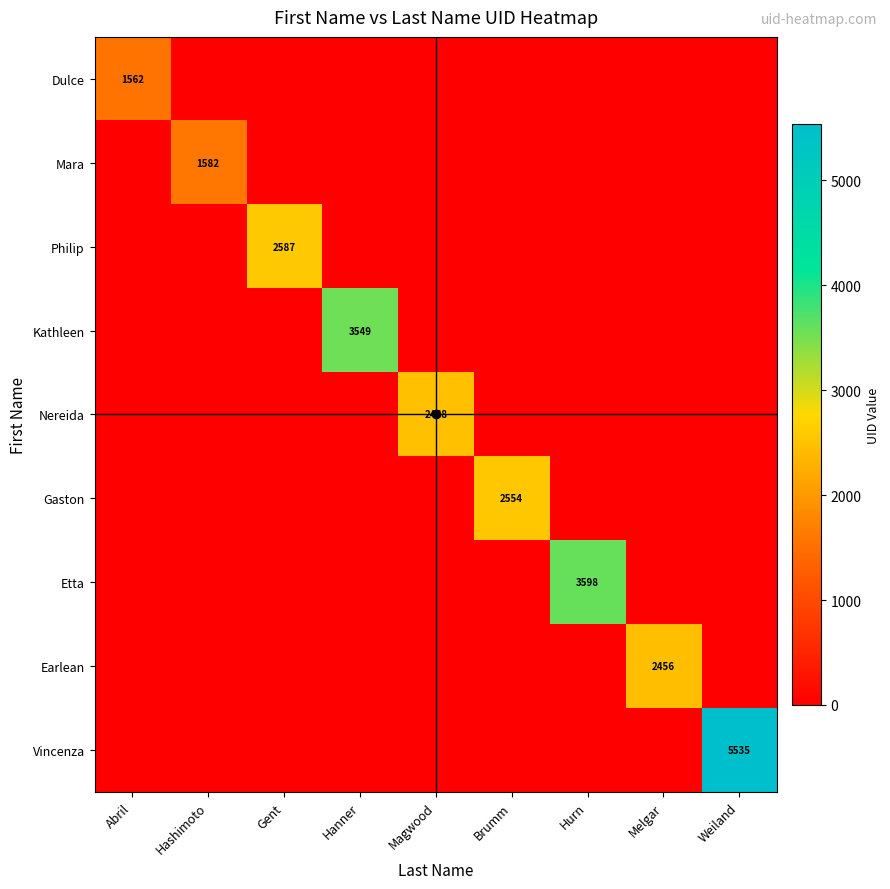

The Gaston series shows 3593 at Brumm. True or false?

False